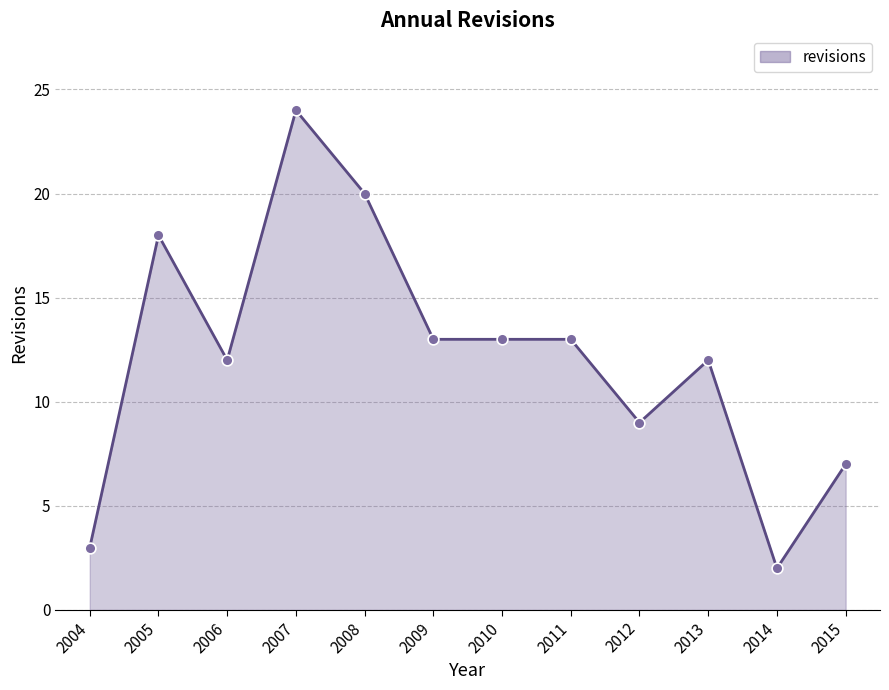

What is the change in value from 2013 to 2014?

-10